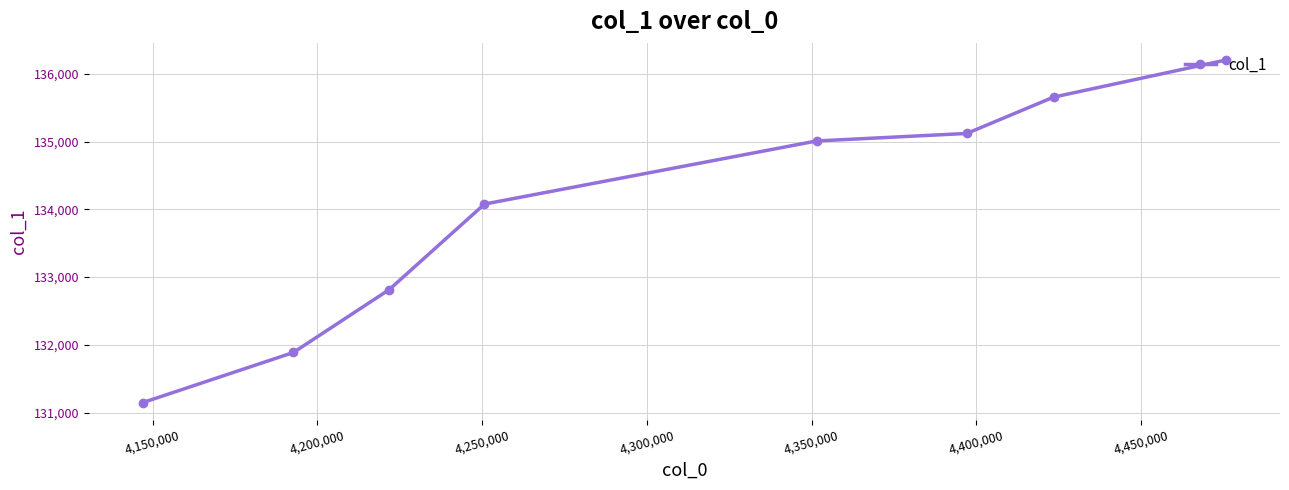

What is the average value?

133990.5